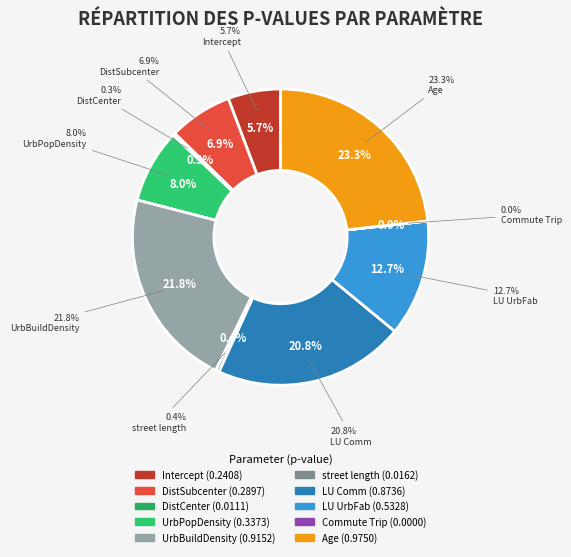

How many segments does this pie chart have?

10